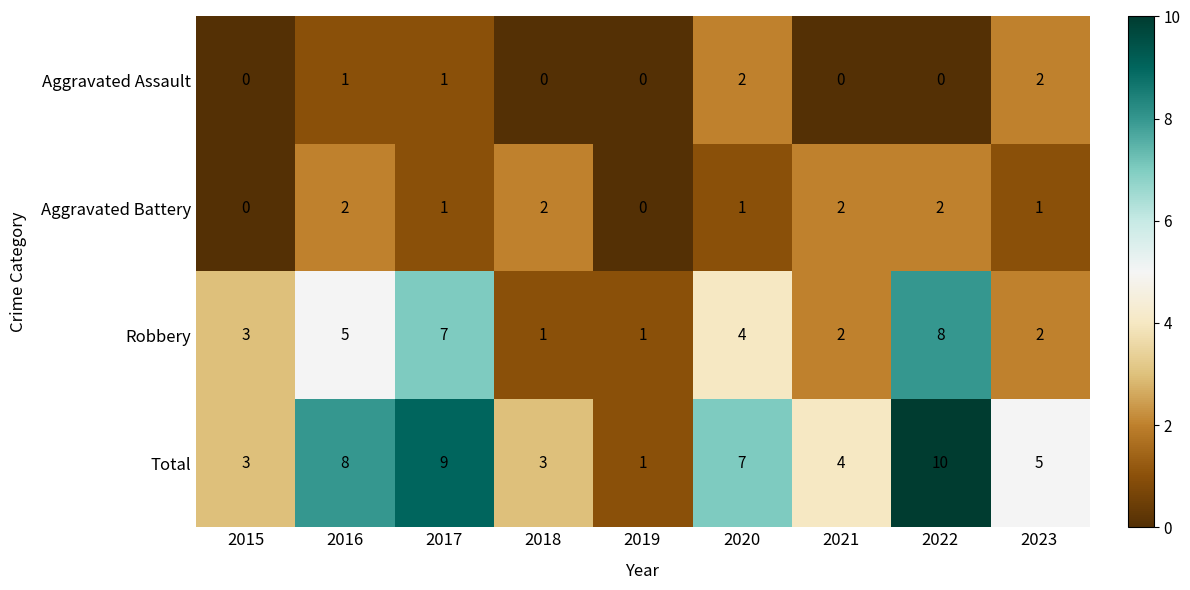

What is the maximum value shown in the chart?

10